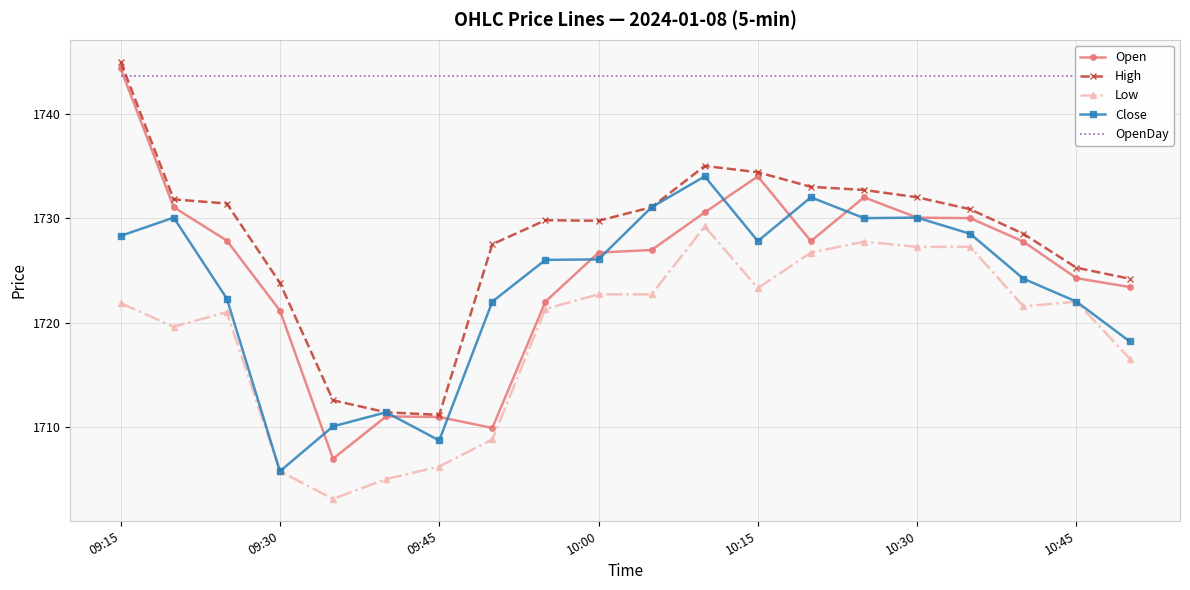

What is the minimum value for Low?

1703.1